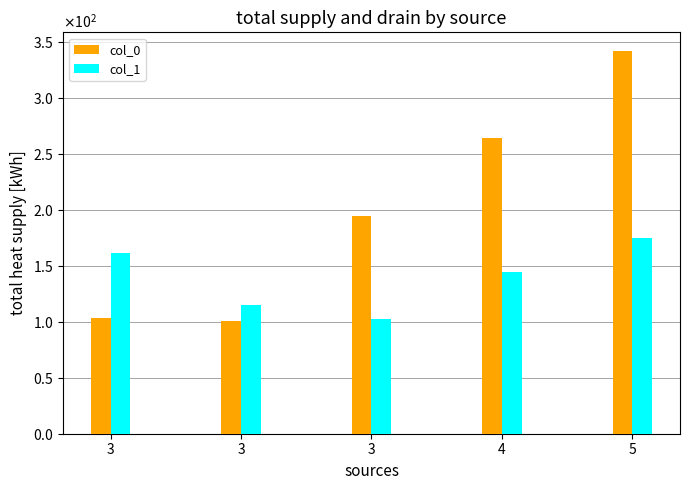

What are all the series names shown in the legend?

col_0, col_1